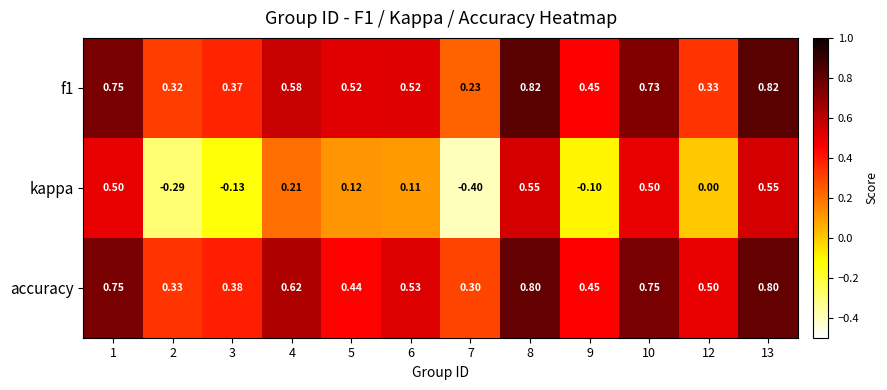

Is the value of accuracy at 5 greater than the value of f1 at 1?

No